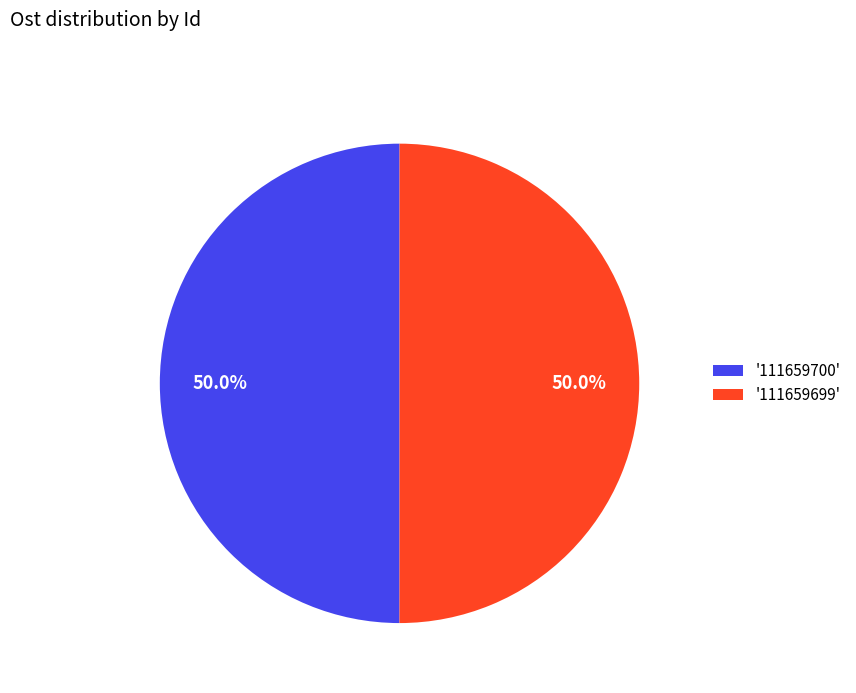

What is the ratio of the value at '111659699' to the value at '111659700'?

1.0